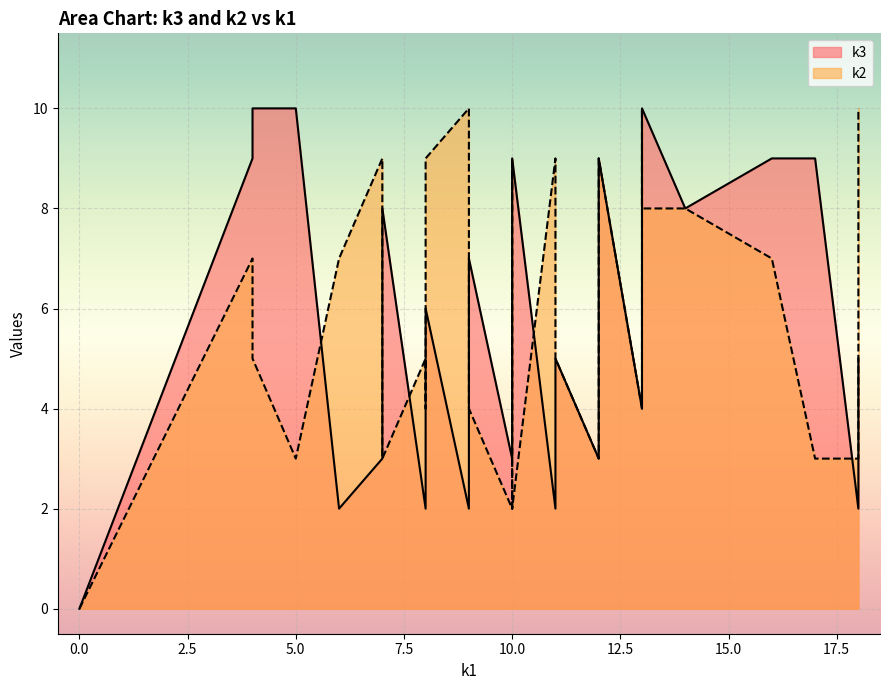

Rank the series by their average value, from lowest to highest.

k2, k3